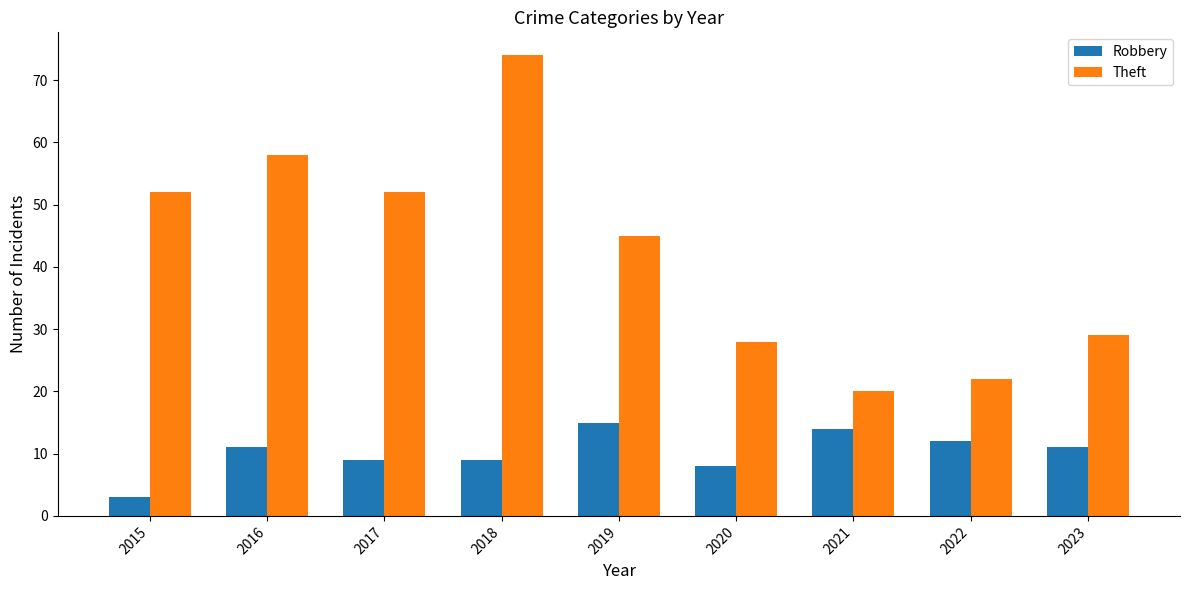

What is the sum of all Theft values?

380